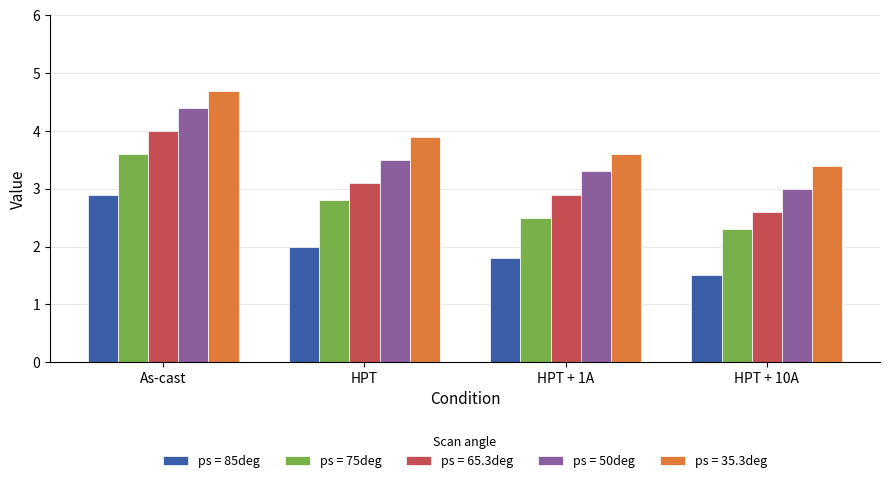

Is it true that ps = 35.3deg equals 4.7 at As-cast?

True